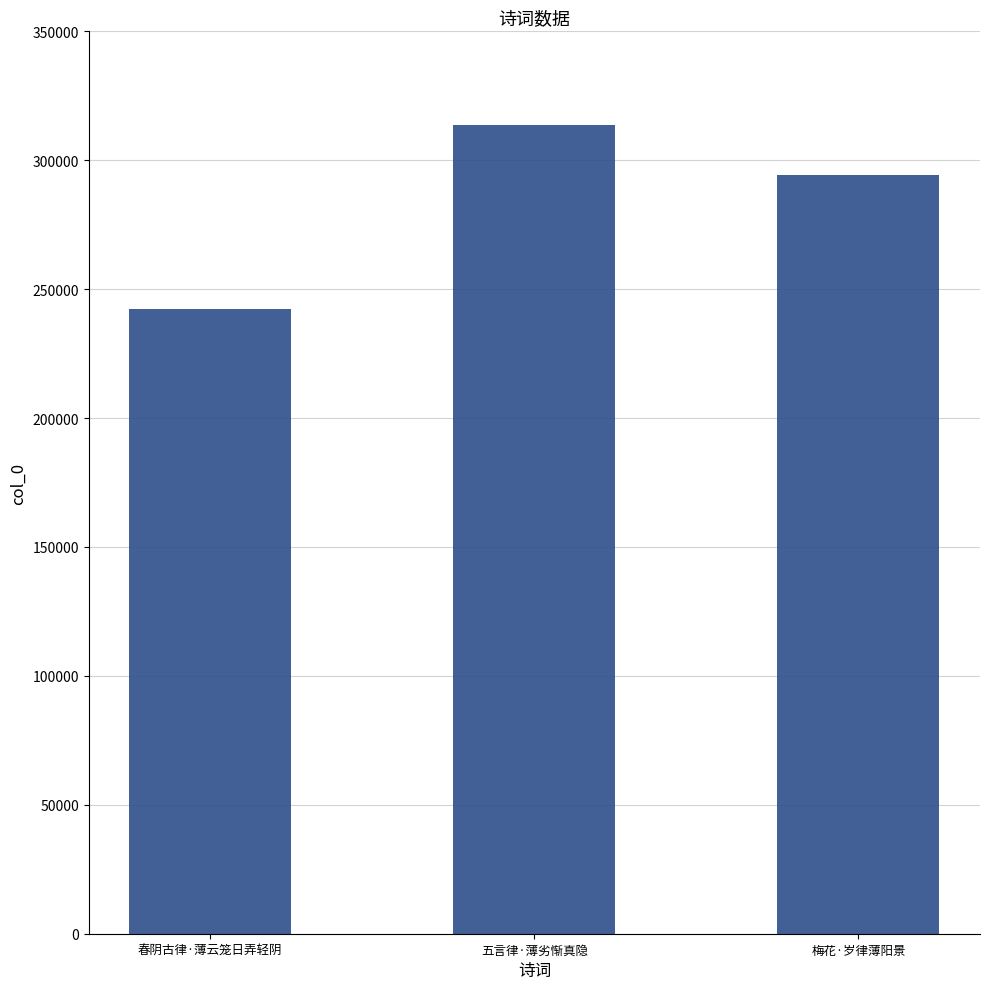

What is the smallest value displayed?

242131